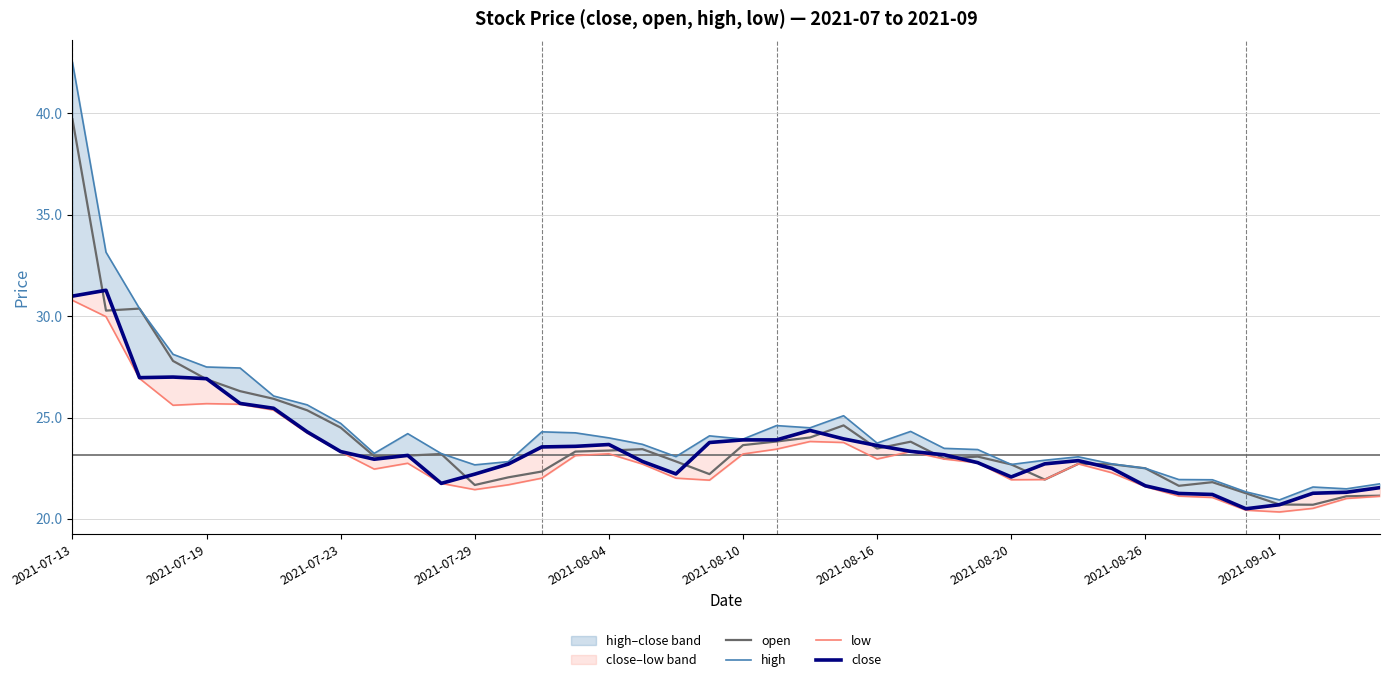

Does the chart display data point markers on the line(s)?

No